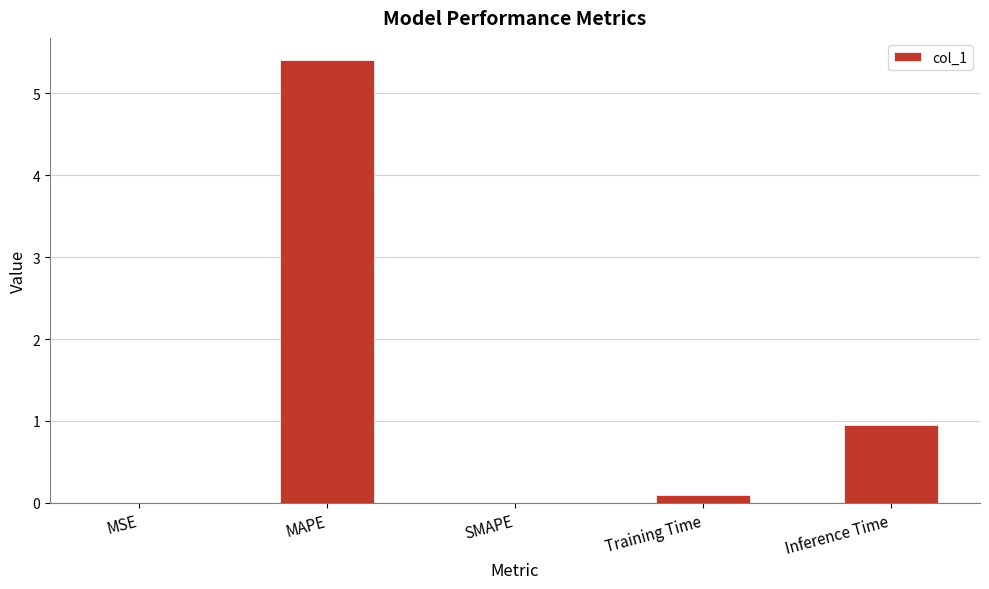

What is the sum of all values?

6.4